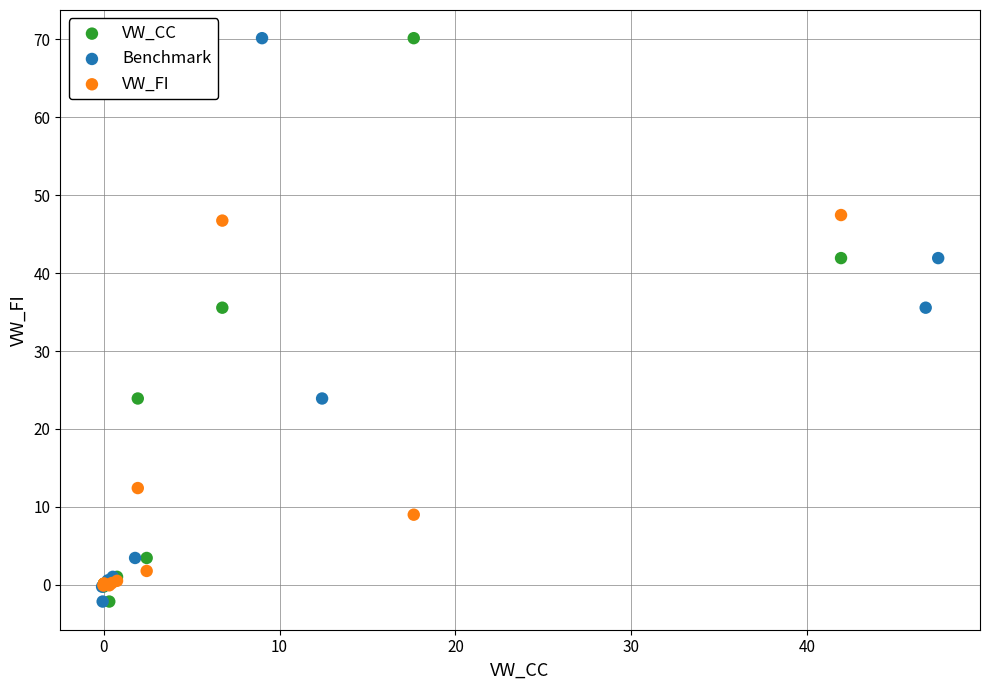

What are all the series names shown in the legend?

VW_CC, Benchmark, VW_FI